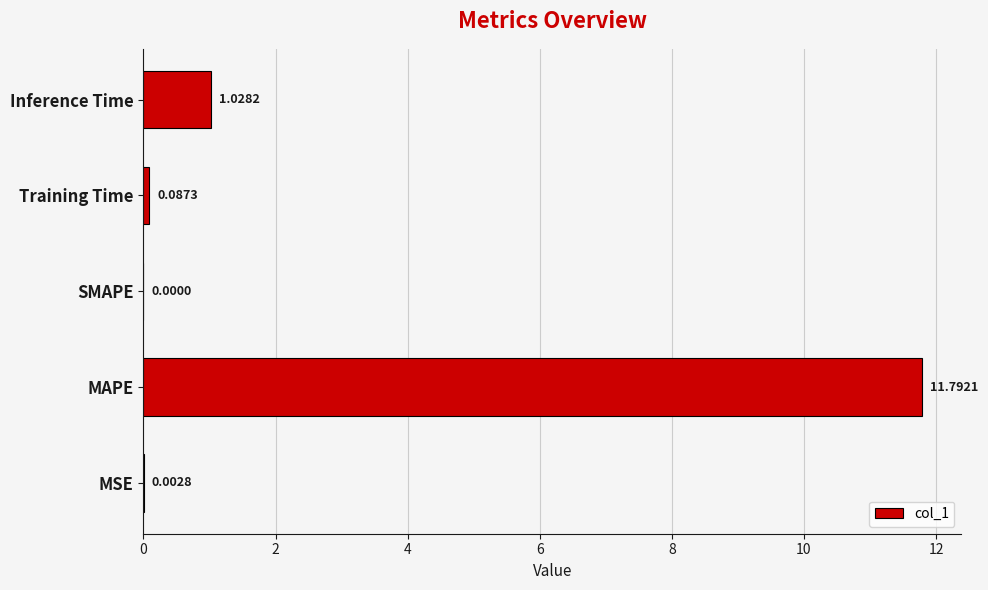

At which label is the value closest to 5?

Inference Time